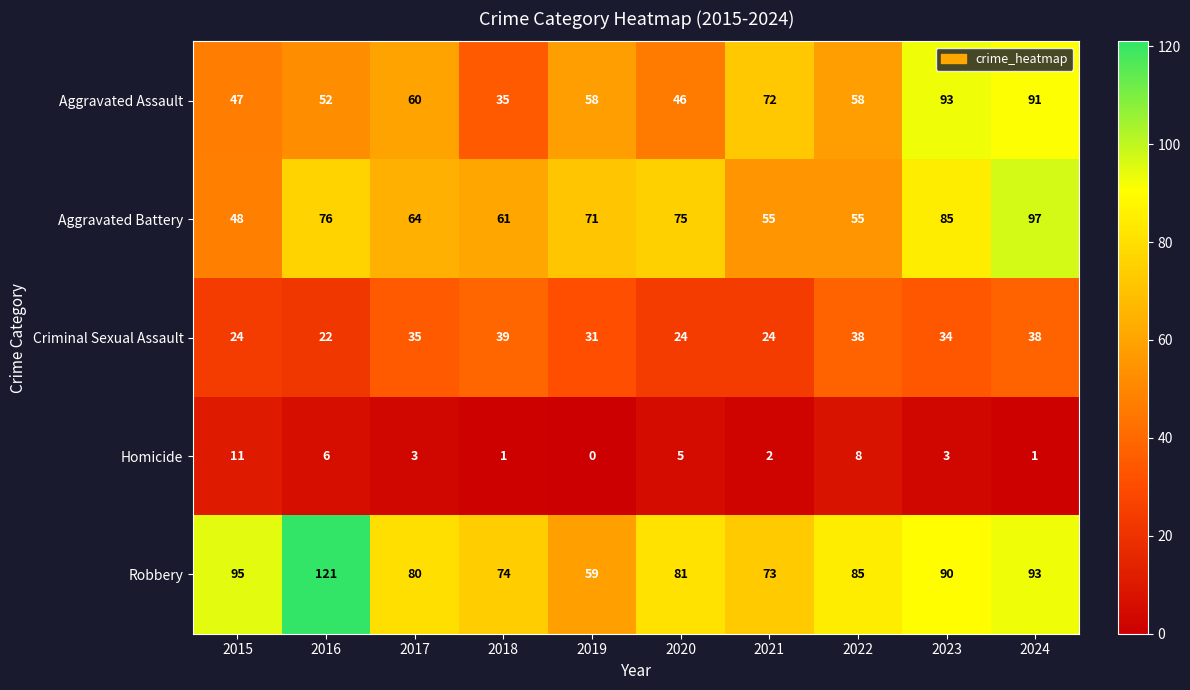

Between 2016 and 2017, which series saw the biggest shift?

Robbery